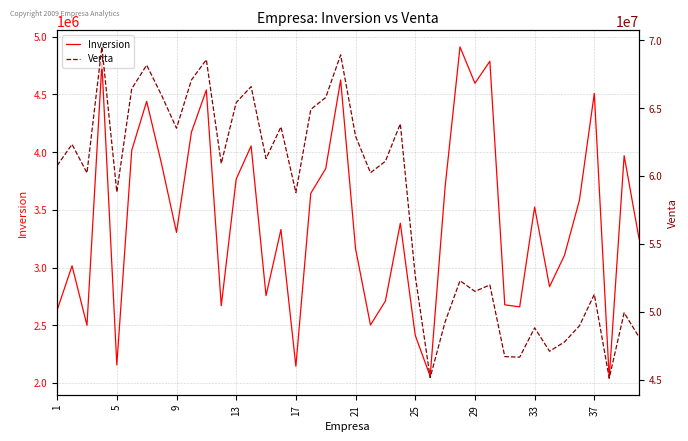

What is the difference between the Inversion values at 9 and 5?

1148299